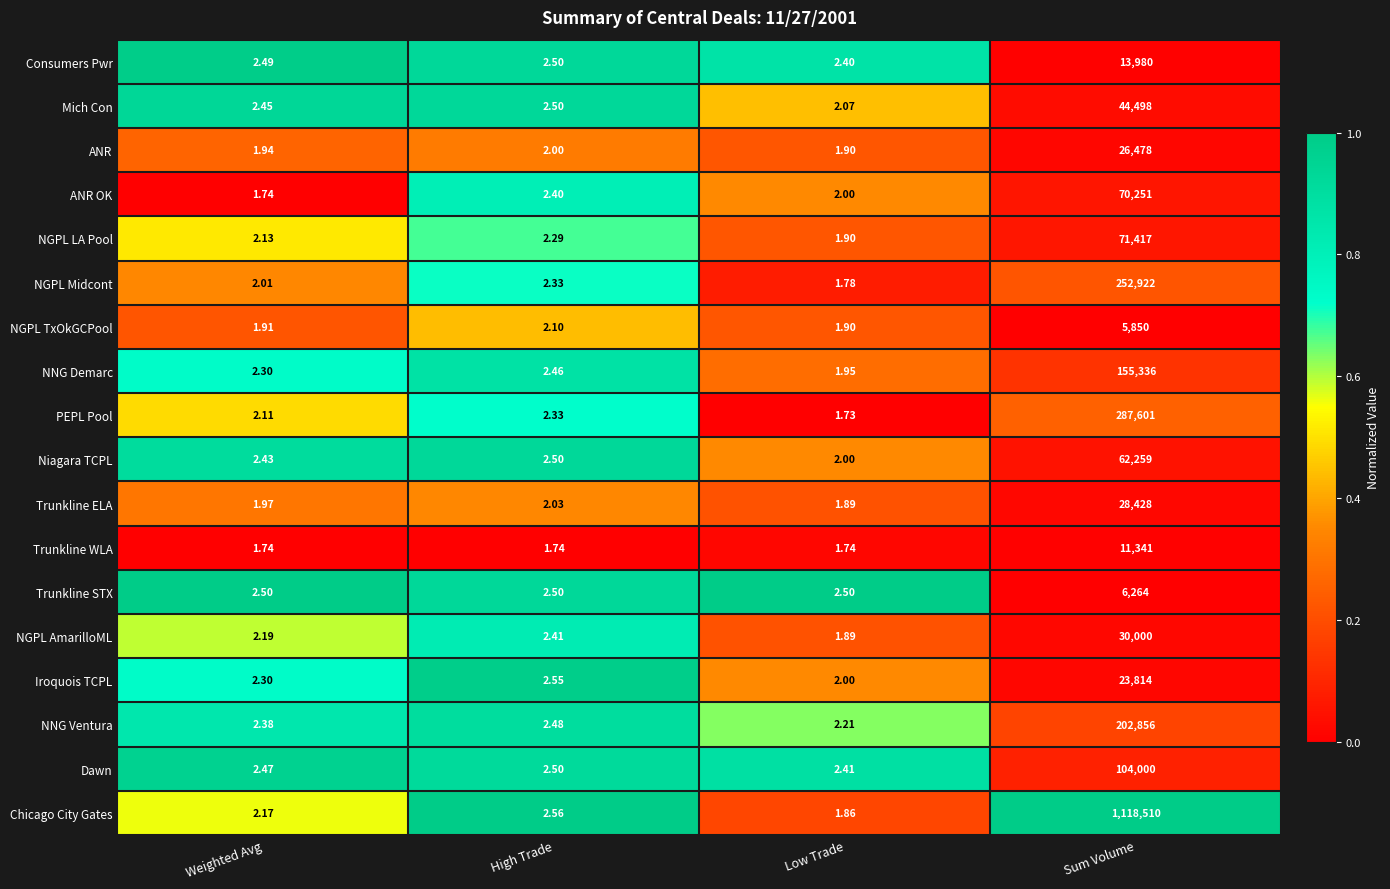

Which series changed the most between Weighted Avg and Low Trade?

Niagara TCPL